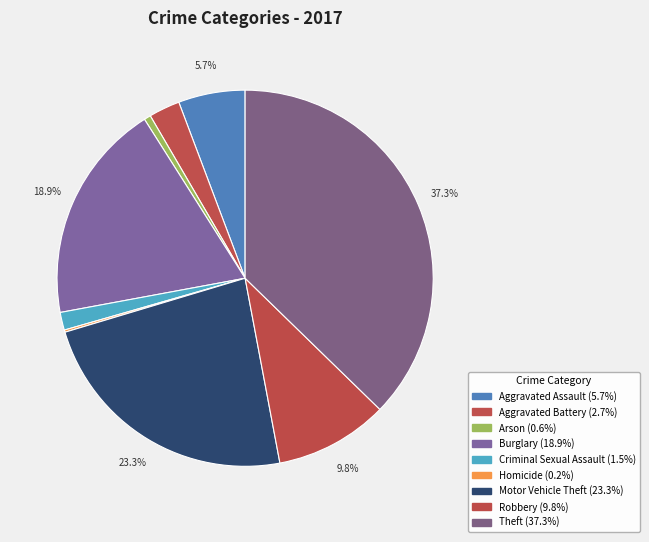

Combined, do Motor Vehicle Theft and Burglary account for over 50%?

No